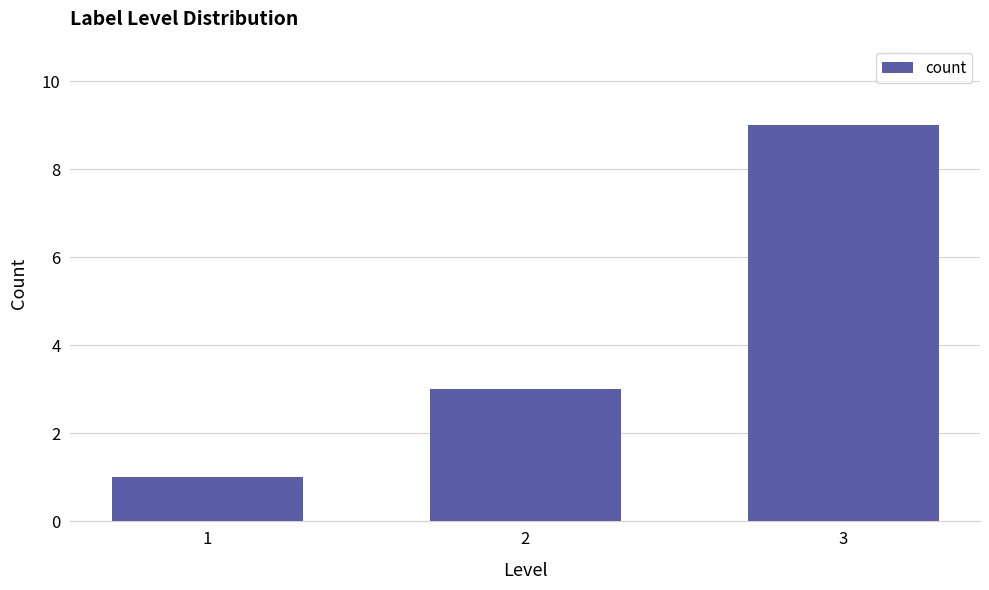

What is the difference between the values at 1 and 2?

2